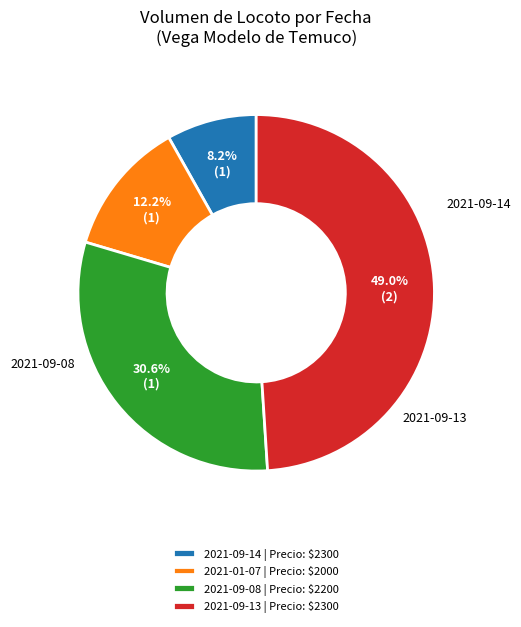

What percentage is NOT represented by 2021-09-08 | Precio: $2200?

69.4%